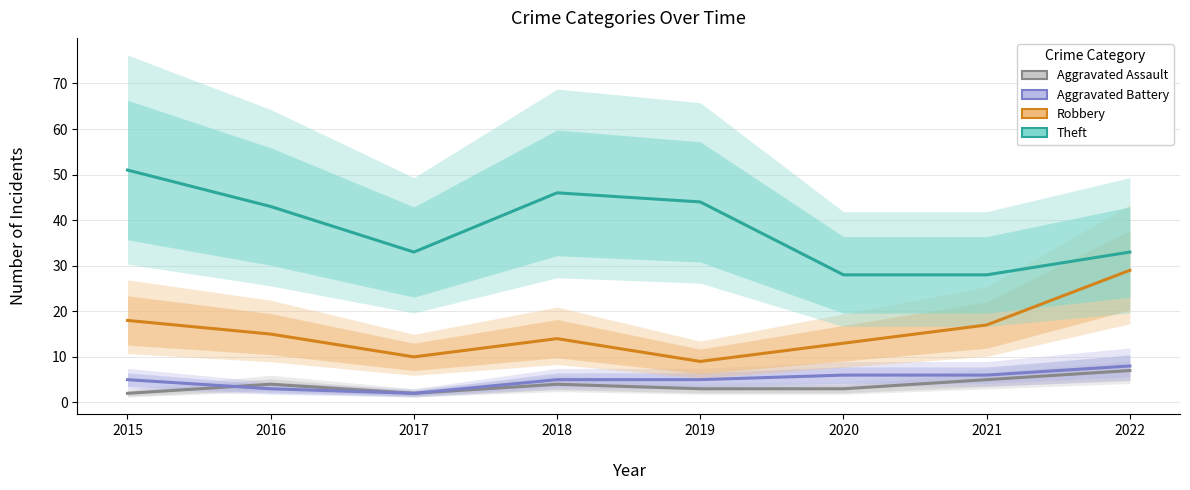

At which category does Robbery reach its first local peak?

2018